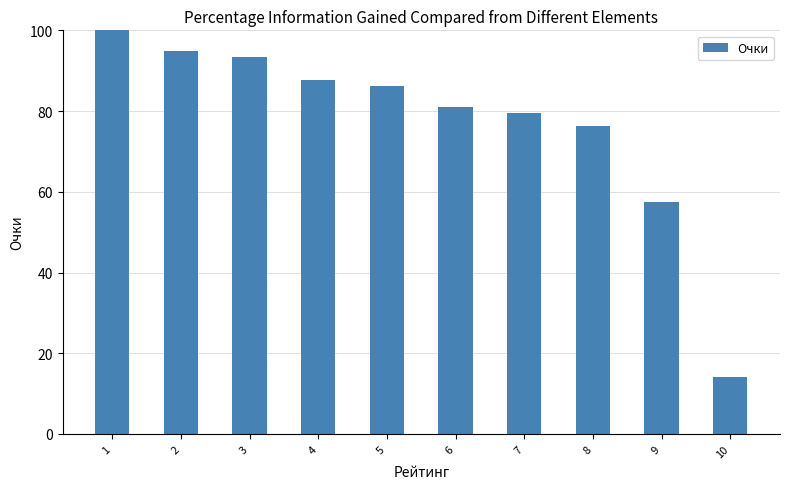

What is the difference between the maximum and minimum values?

85.9